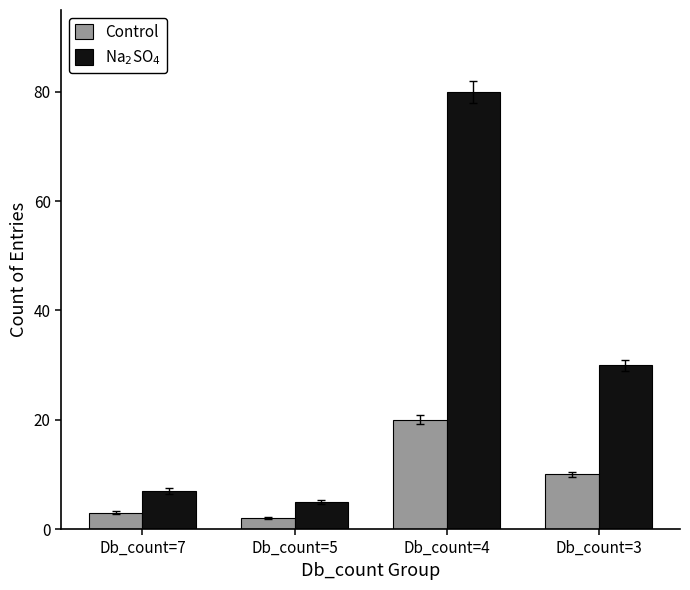

What is the sum of all Control values?

35